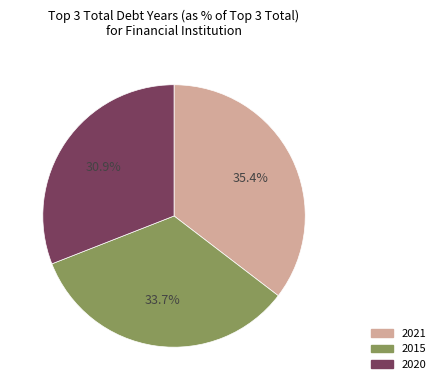

Is there any slice that represents more than half of the pie?

No